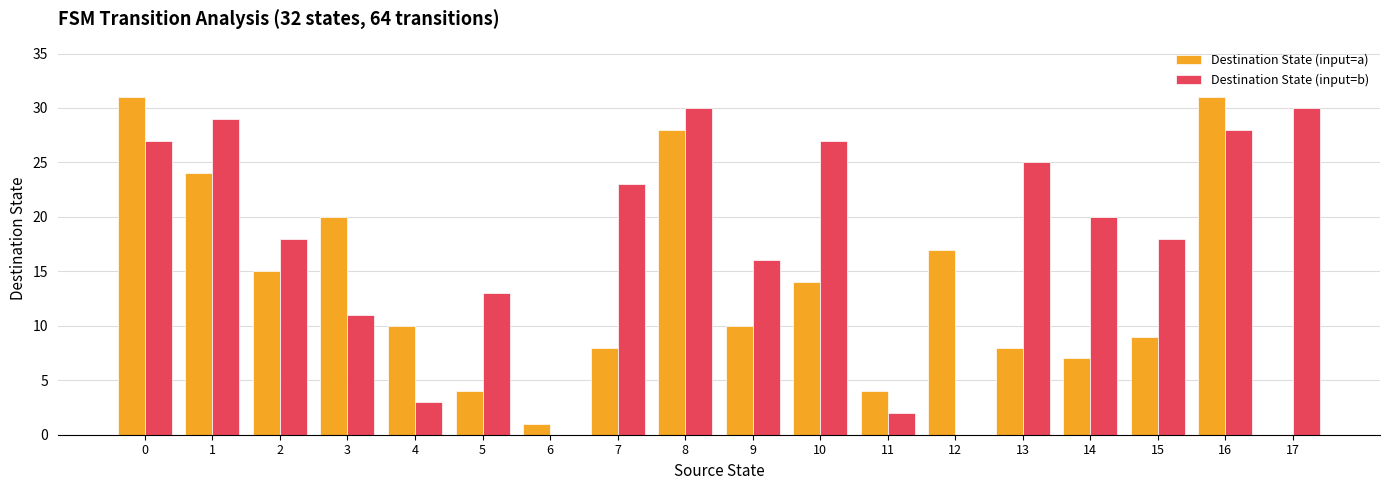

The Destination State (input=a) series shows 31 at 16. True or false?

True